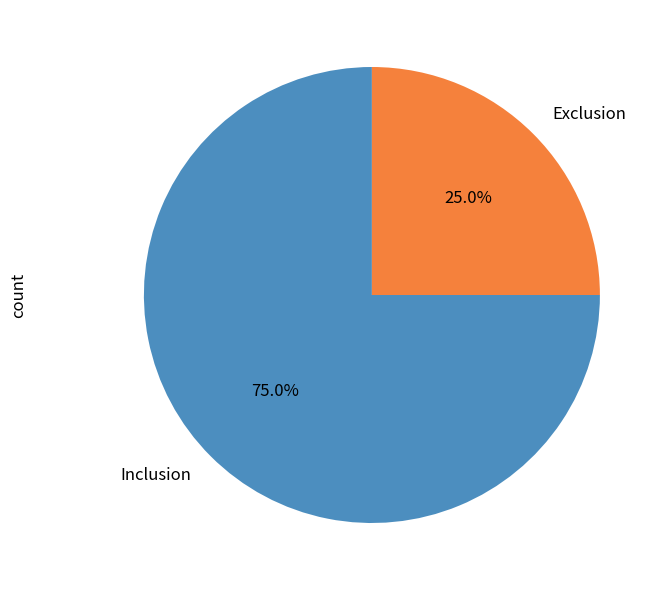

Which category has the smallest portion of the pie?

Exclusion